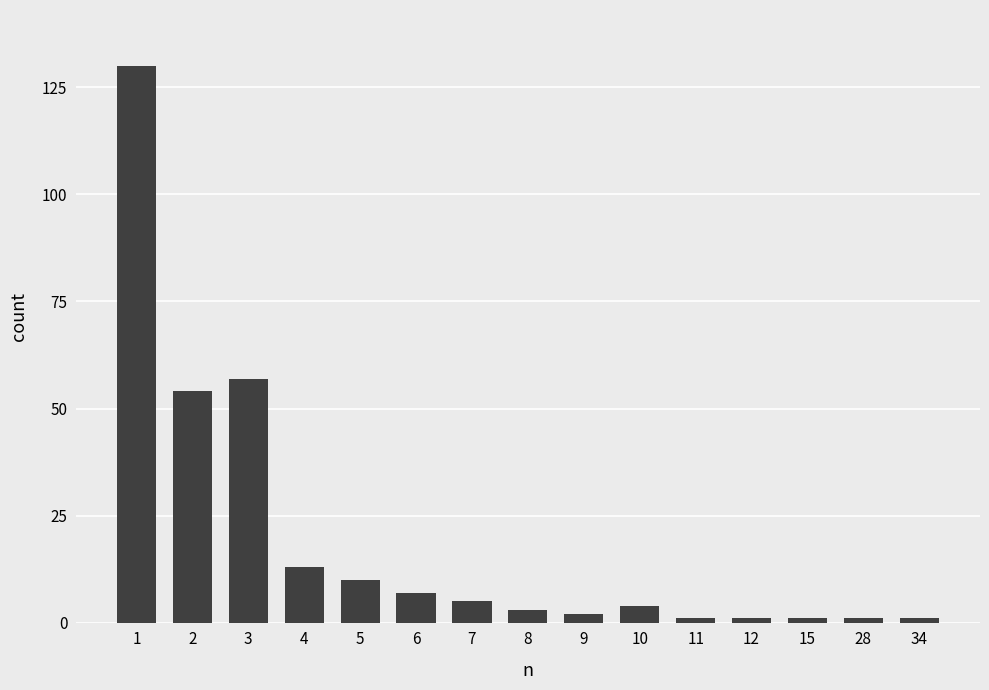

At which label does the data first exceed 4?

1